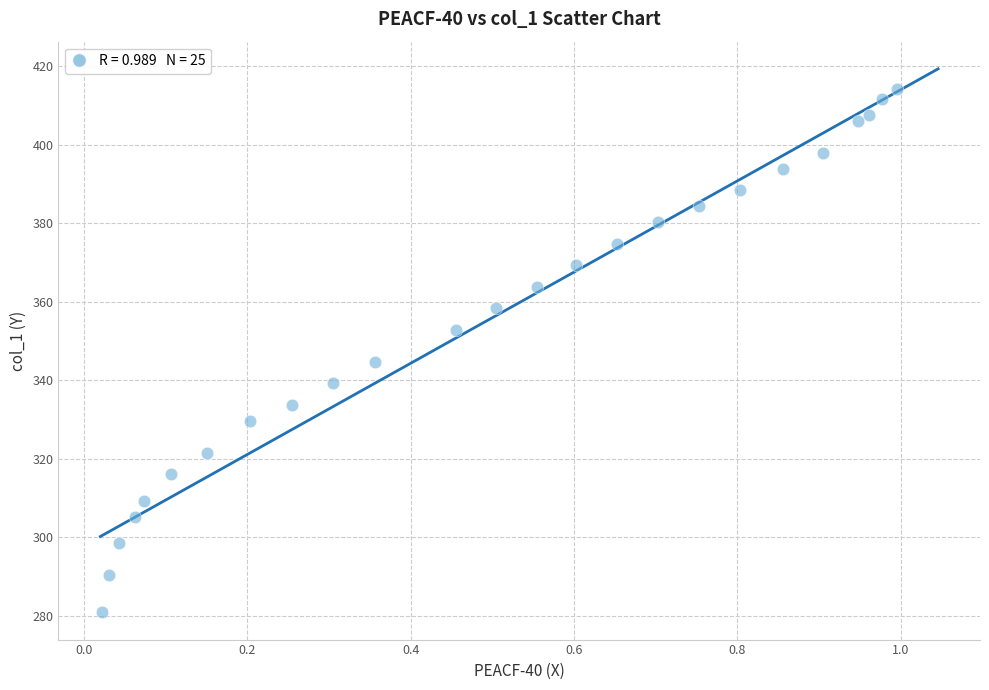

What is the range of X values (max minus min)?

1.0